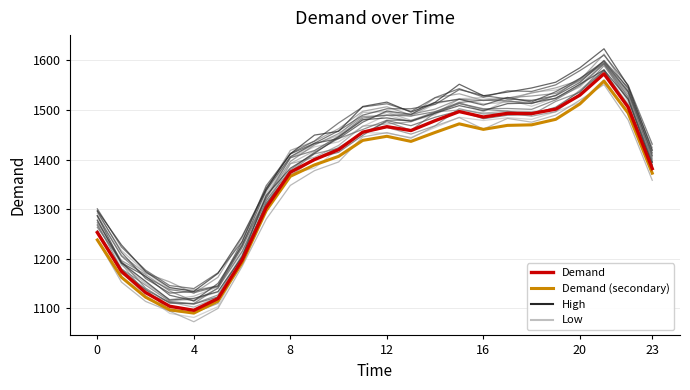

What is the total value across all series at 18?

2962.8